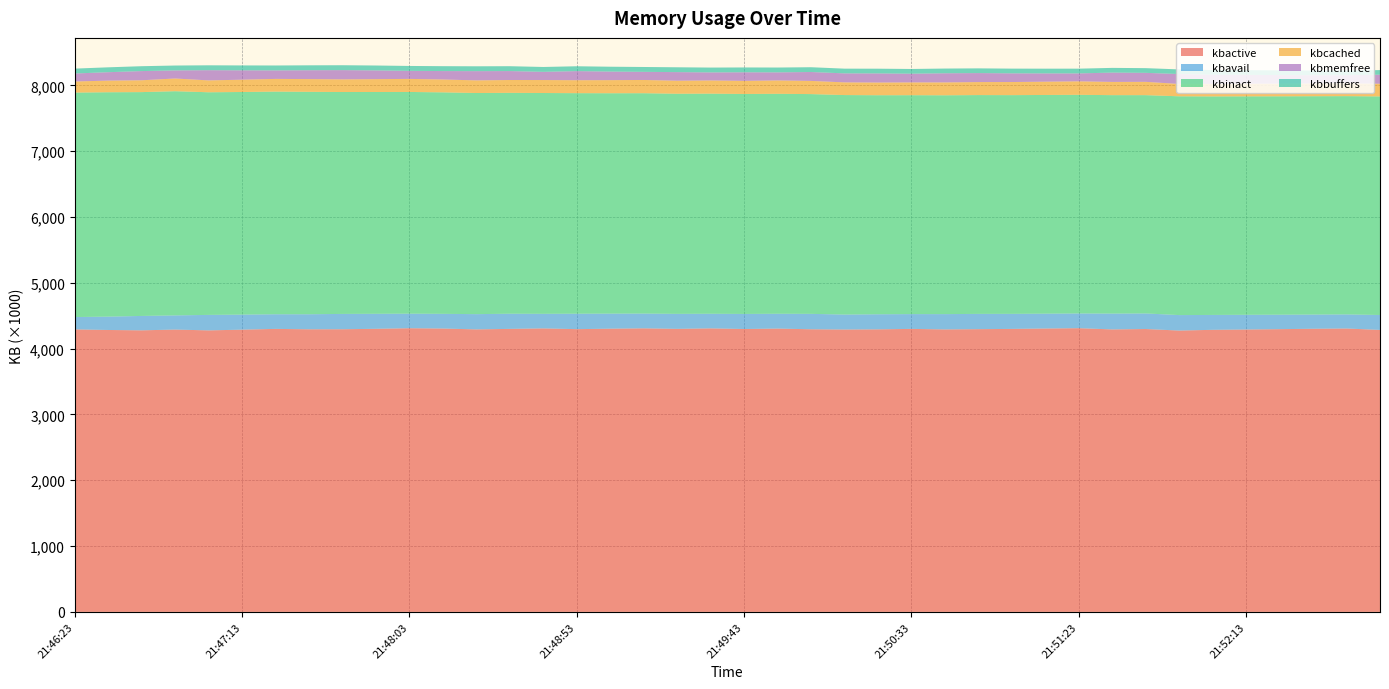

Reading left to right, transcribe all the data shown in this chart.

kbactive: 4292412	4283444	4278216	4289504	4277488	4288072	4299948	4293908	4294620	4301220	4310084	4305392	4292416	4300048	4307496	4296056	4303048	4308360	4300396	4307856	4298112	4304708	4294140	4290376	4292940	4299944	4291948	4295860	4299728	4305600	4310780	4291944	4298016	4274752	4285808	4290368	4295912	4301848	4305852	4284372
kbavail: 187640	203056	218580	215552	235176	228824	222632	228652	232932	228252	221248	223448	231708	230504	221576	234708	228996	224580	228092	222232	229116	225368	234460	227532	229416	224760	232504	232260	228816	225880	223916	240804	236792	235132	226240	223840	219772	216124	214472	226792
kbinact: 3410548	3409252	3400948	3406416	3382676	3382488	3382824	3379568	3371556	3370040	3368640	3365340	3359944	3356208	3354964	3350956	3348604	3348044	3344492	3344404	3342208	3341968	3339020	3335004	3328060	3326140	3325044	3324568	3323256	3322860	3321952	3318836	3316776	3324280	3320608	3319376	3318356	3317460	3316308	3321116
kbcached: 168584	176604	179872	193116	180372	186988	193064	193444	192204	195044	198560	195260	192056	194940	197152	196868	199092	201232	197968	200316	199188	202904	200256	192728	192704	194192	195424	197536	199120	201744	204808	201024	202180	187376	188996	190912	192308	193768	195420	192224
kbmemfree: 121264	127924	139624	122904	155044	142488	129184	134672	140468	132912	122192	128048	139920	135728	124452	138080	129960	123356	130460	122232	130312	122736	135220	136768	138664	132528	139004	136508	131868	125968	120512	141560	136508	150792	140248	135912	130500	125444	122152	138052
kbbuffers: 74296	74156	74156	74156	74340	74340	74656	74640	74488	74488	74488	74268	73976	73976	73976	73880	73880	73880	73548	73548	73488	73488	72804	71724	71736	71736	71740	71744	71752	71788	72016	71592	71596	70372	70372	70376	70376	70376	70380	69936